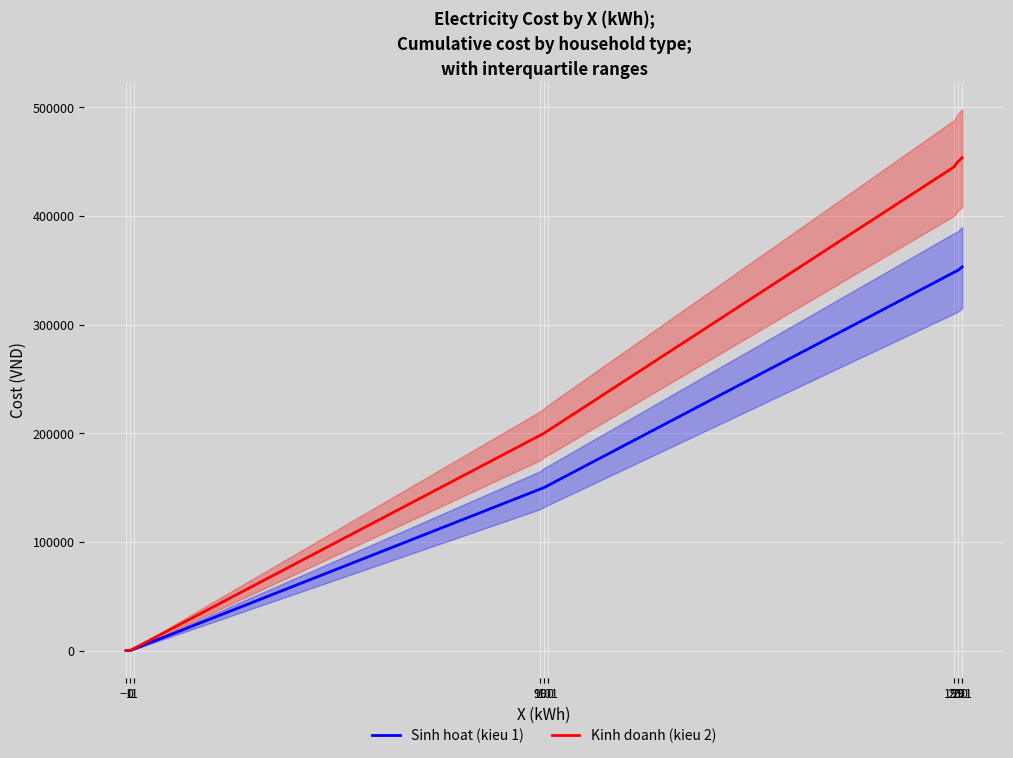

Rank the categories by Sinh hoat (kieu 1) value from lowest to highest.

−1, 0, 1, 99, 100, 101, 199, 200, 201